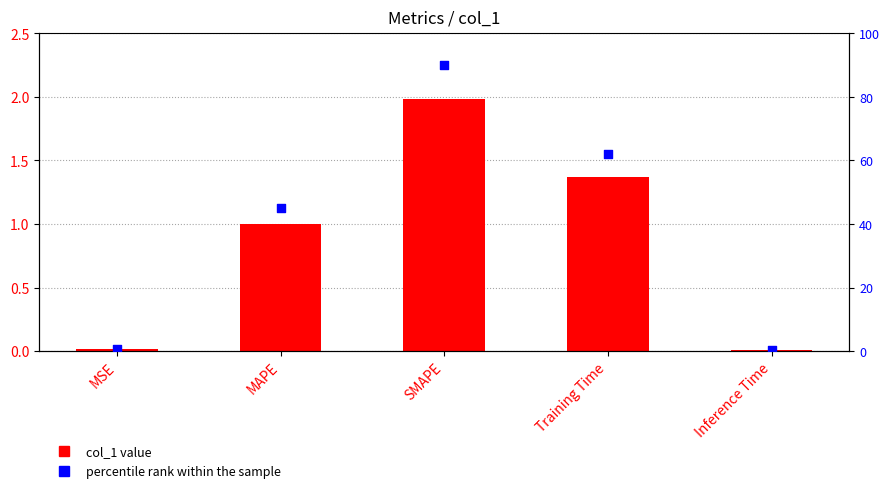

Which series contains the highest Y value?

percentile rank within the sample